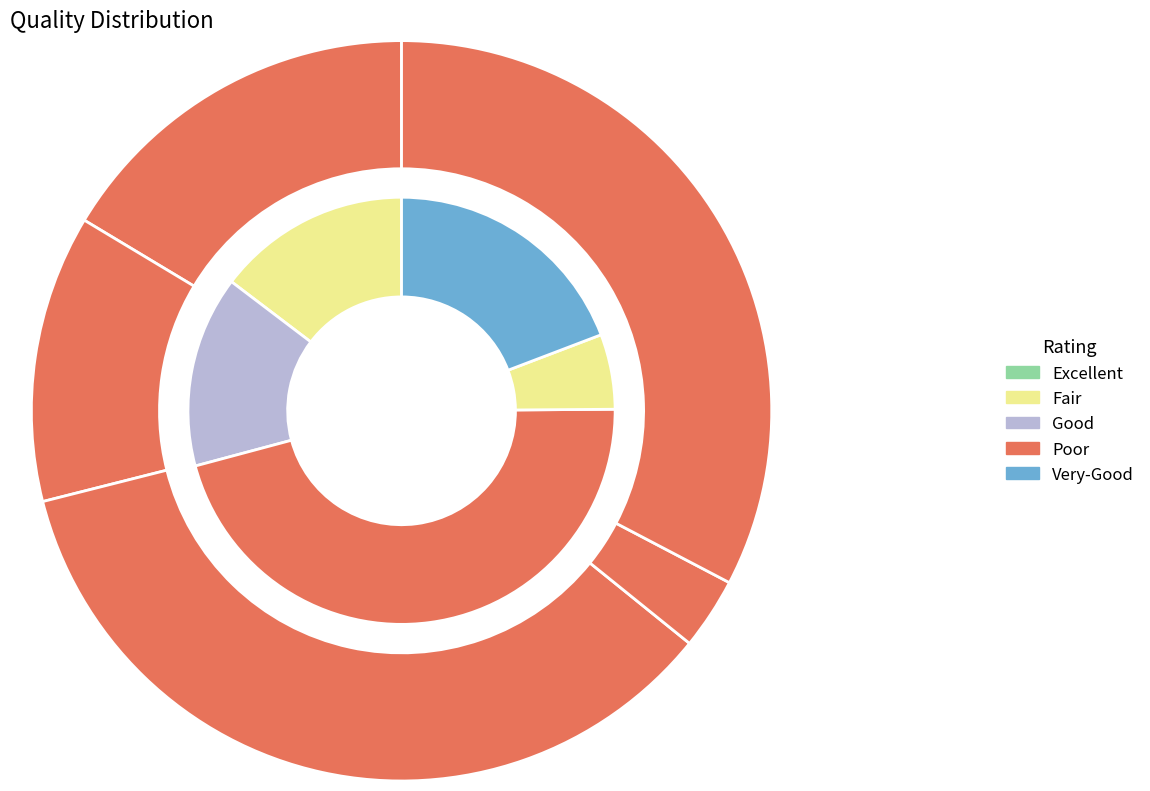

To the nearest percent, what is the average slice percentage?

10%